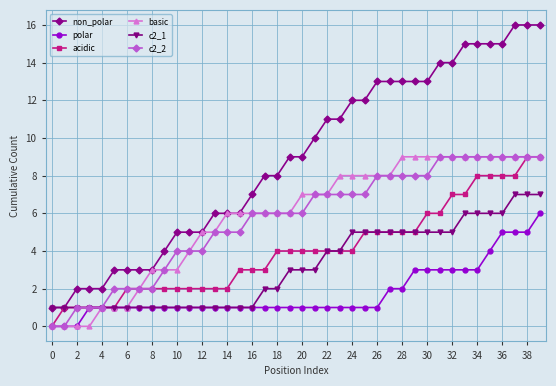

Which series has the largest total across all categories?

non_polar